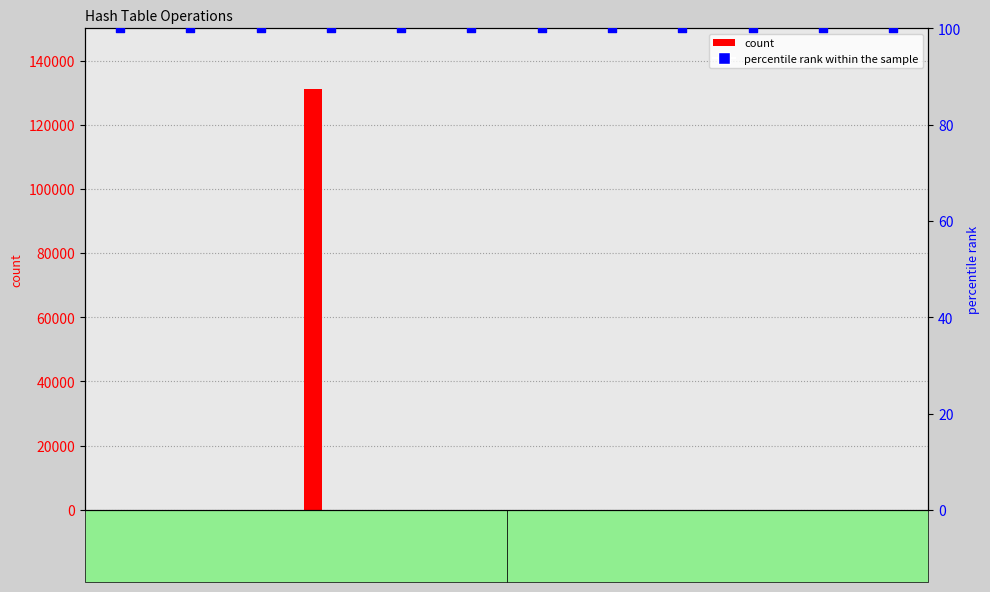

What is the total value across all series at 10.0.75.5?

100